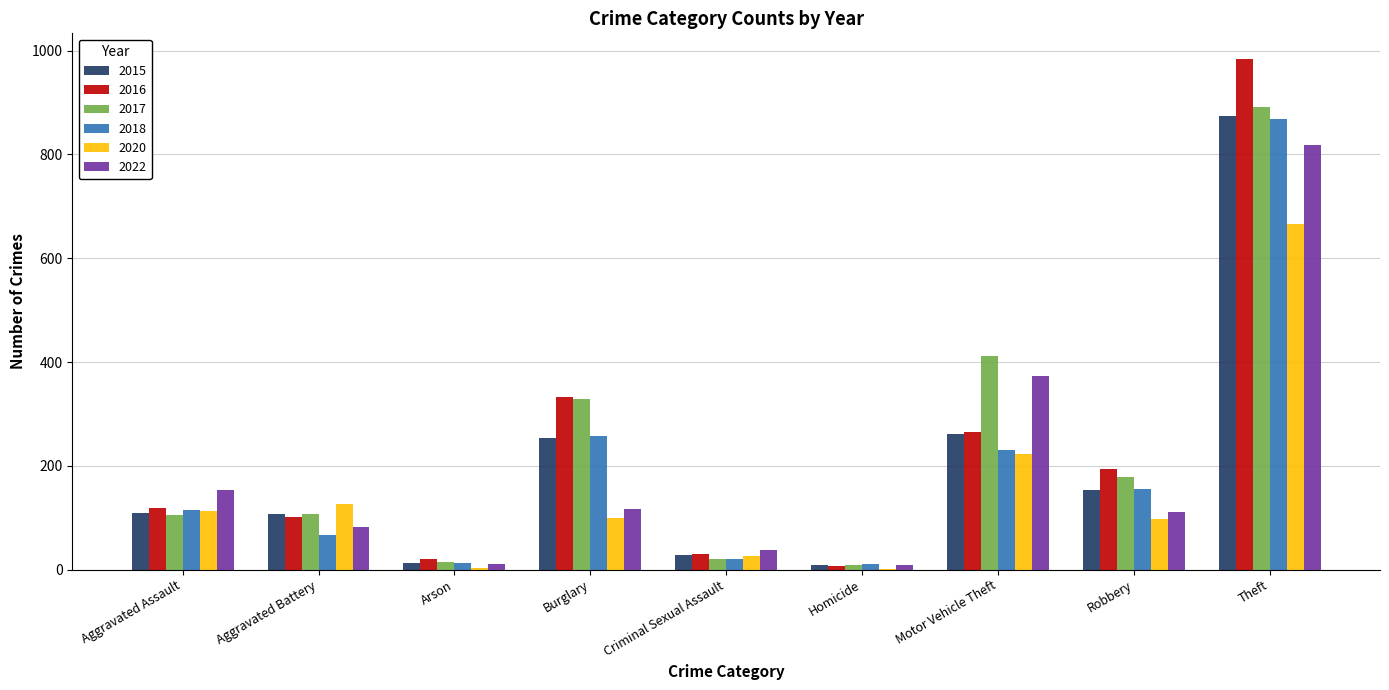

The value of 2018 at Robbery is 155. True or false?

True